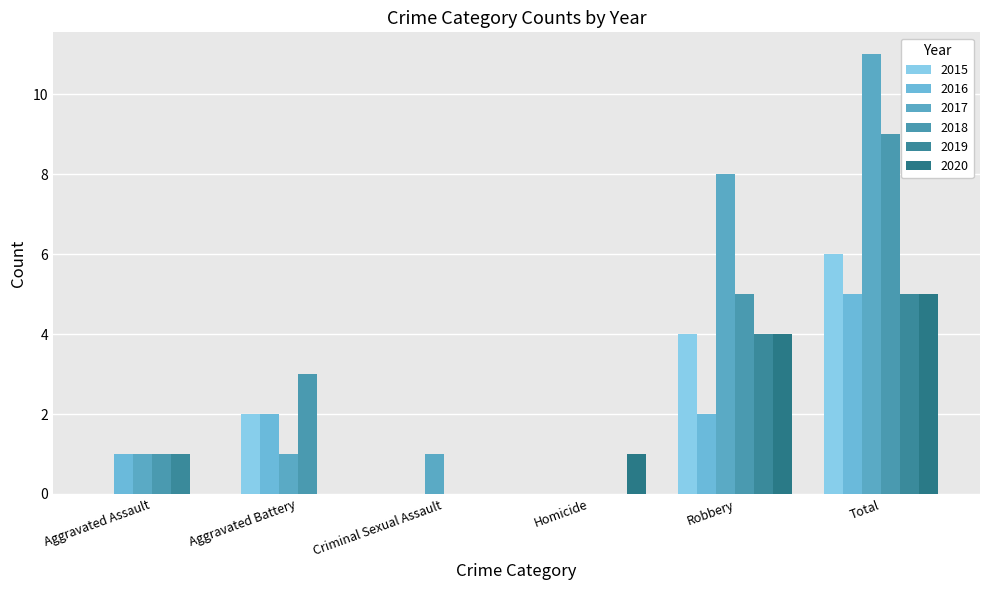

How many groups of bars are there?

6